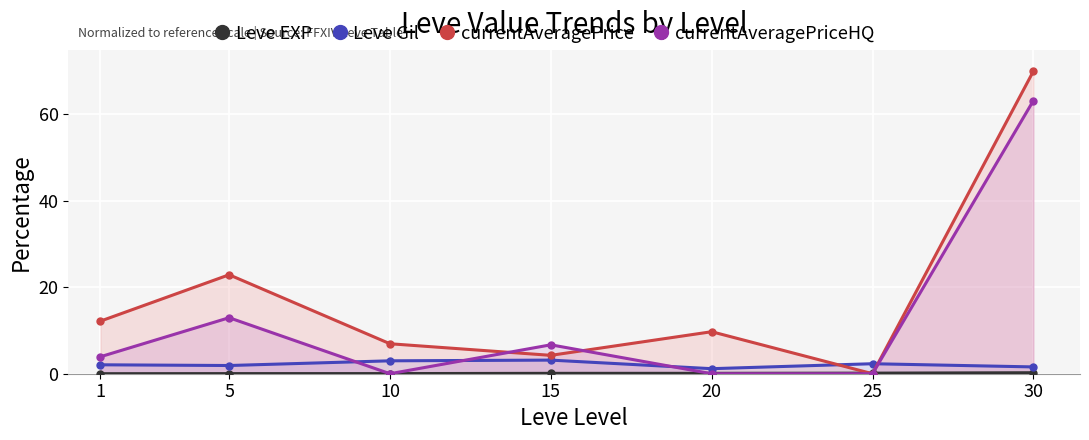

At which label is Leve Gil closest to 2?

1